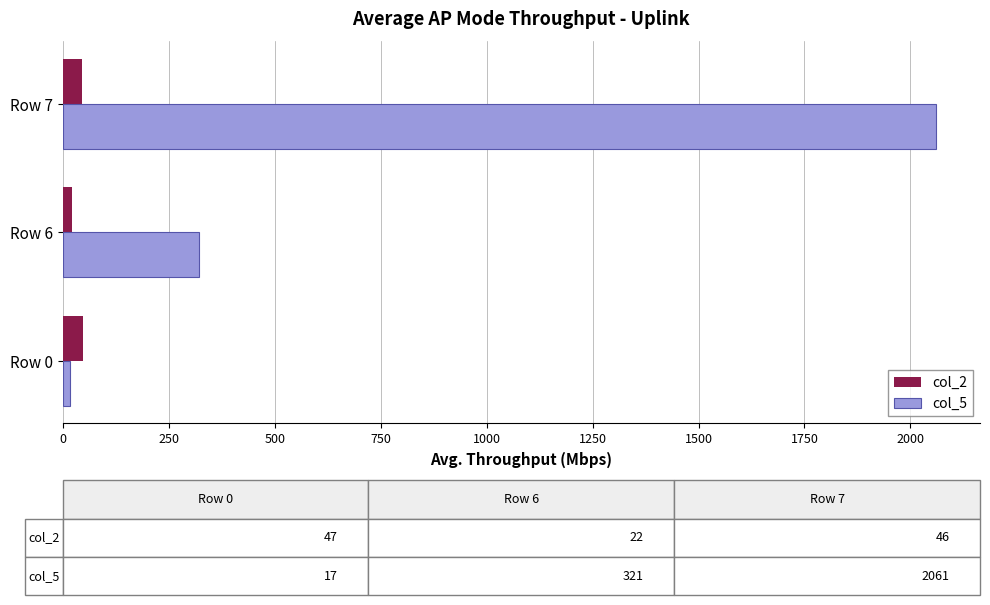

Which series has the largest range (max minus min)?

col_5